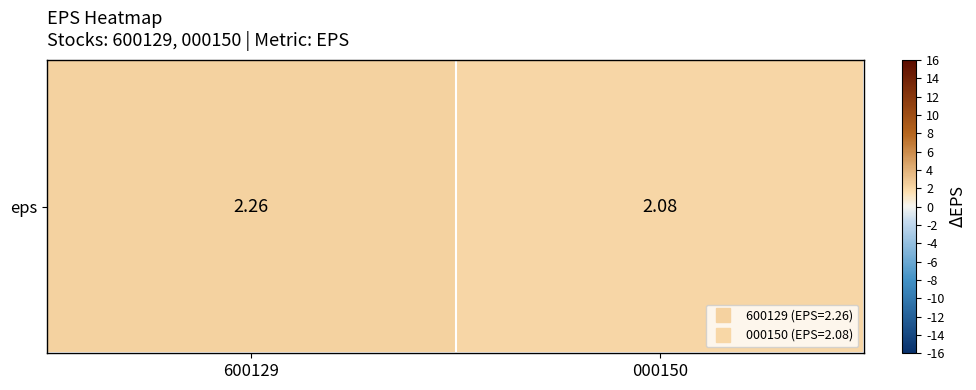

Count the number of categories in the chart.

2